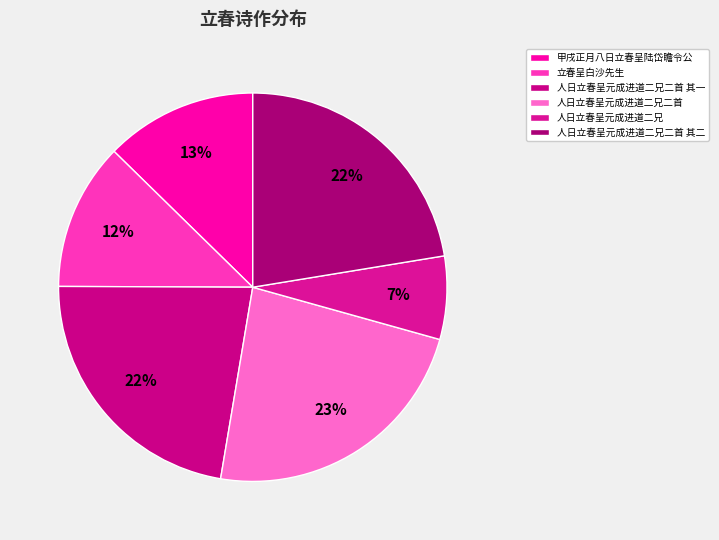

How many slices are in this pie chart?

6